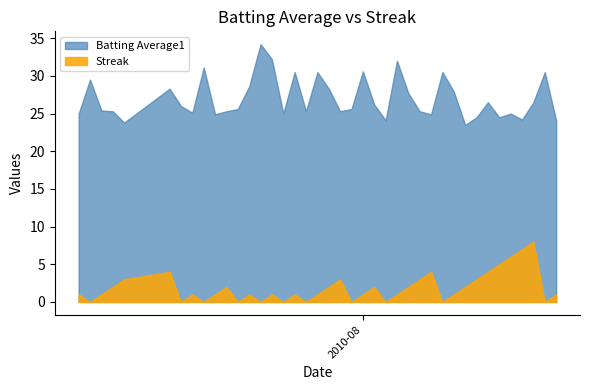

Rank the series at 11 from highest to lowest value.

Batting Average1, Streak